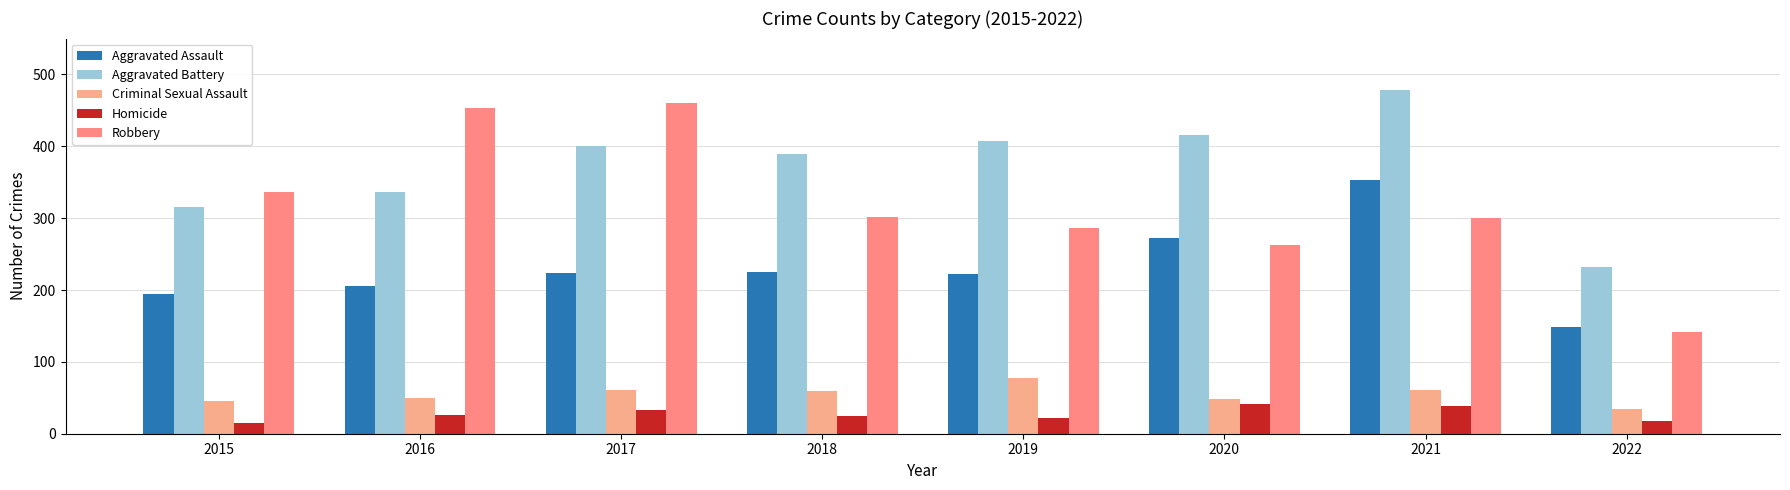

Is the value of Criminal Sexual Assault at 2017 greater than the value of Robbery at 2020?

No